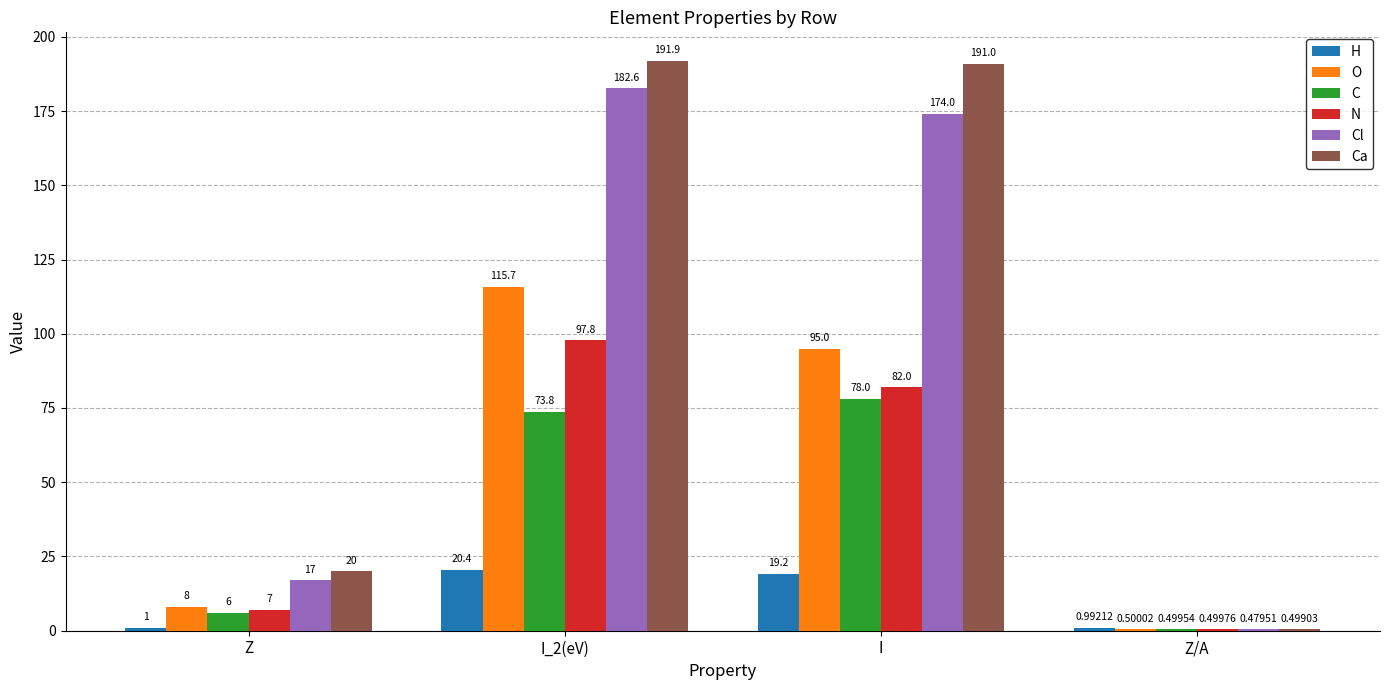

Which label corresponds to the largest value in the chart?

I_2(eV)